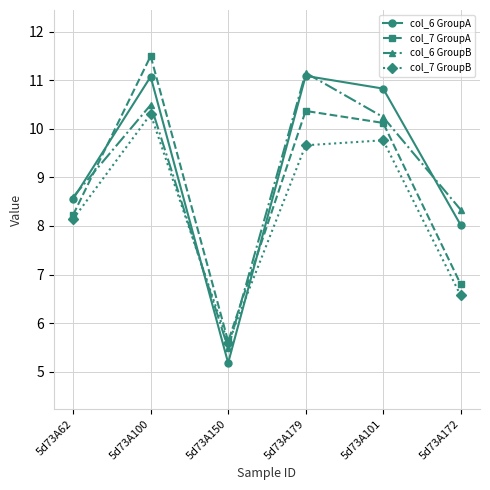

Which series ends up on top after the final intersection of col_7 GroupA and col_6 GroupB?

col_6 GroupB